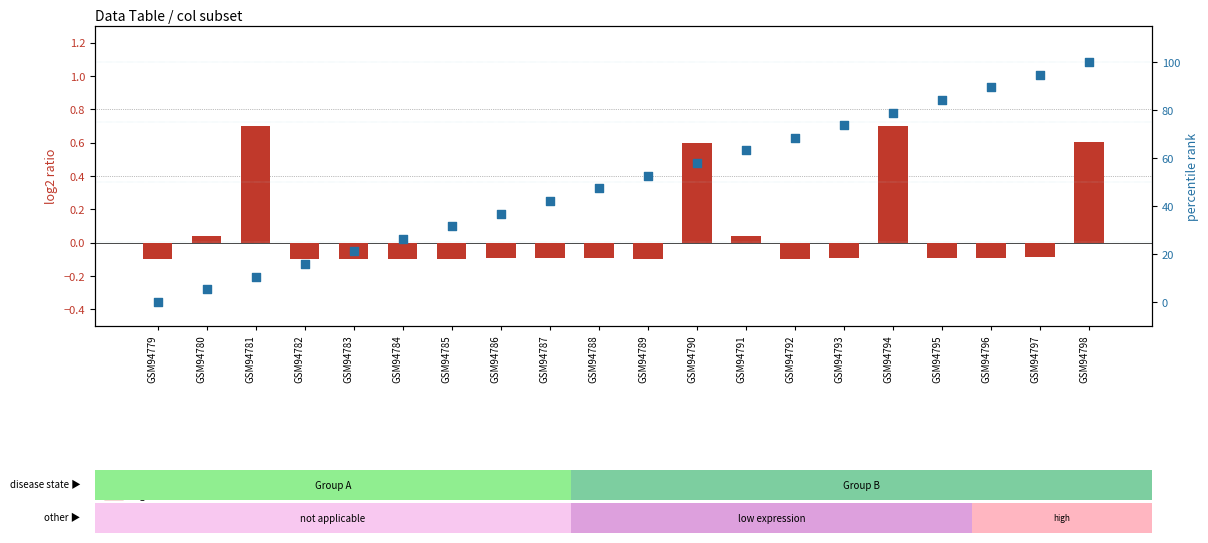

At how many categories does at least one series exceed 27?

14